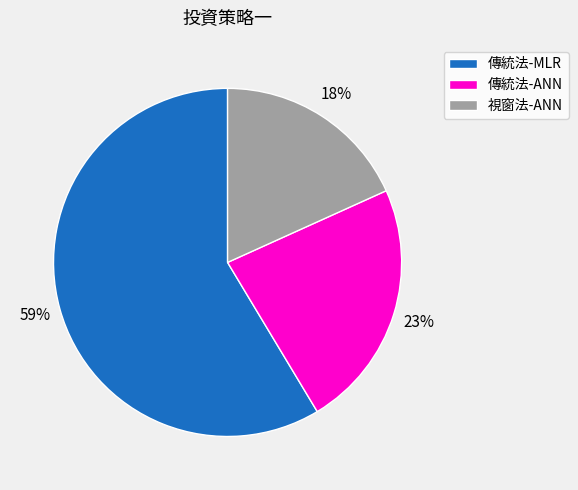

Is there any slice that represents more than half of the pie?

Yes